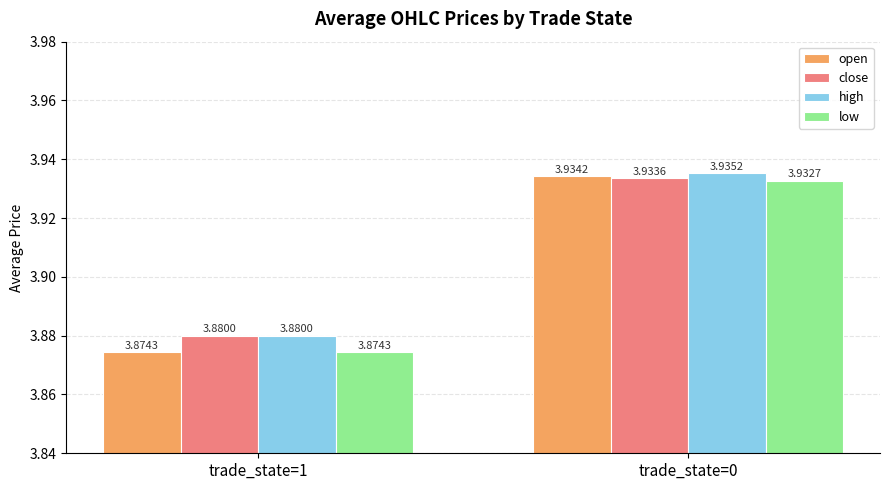

What is the sum of all high values?

7.8